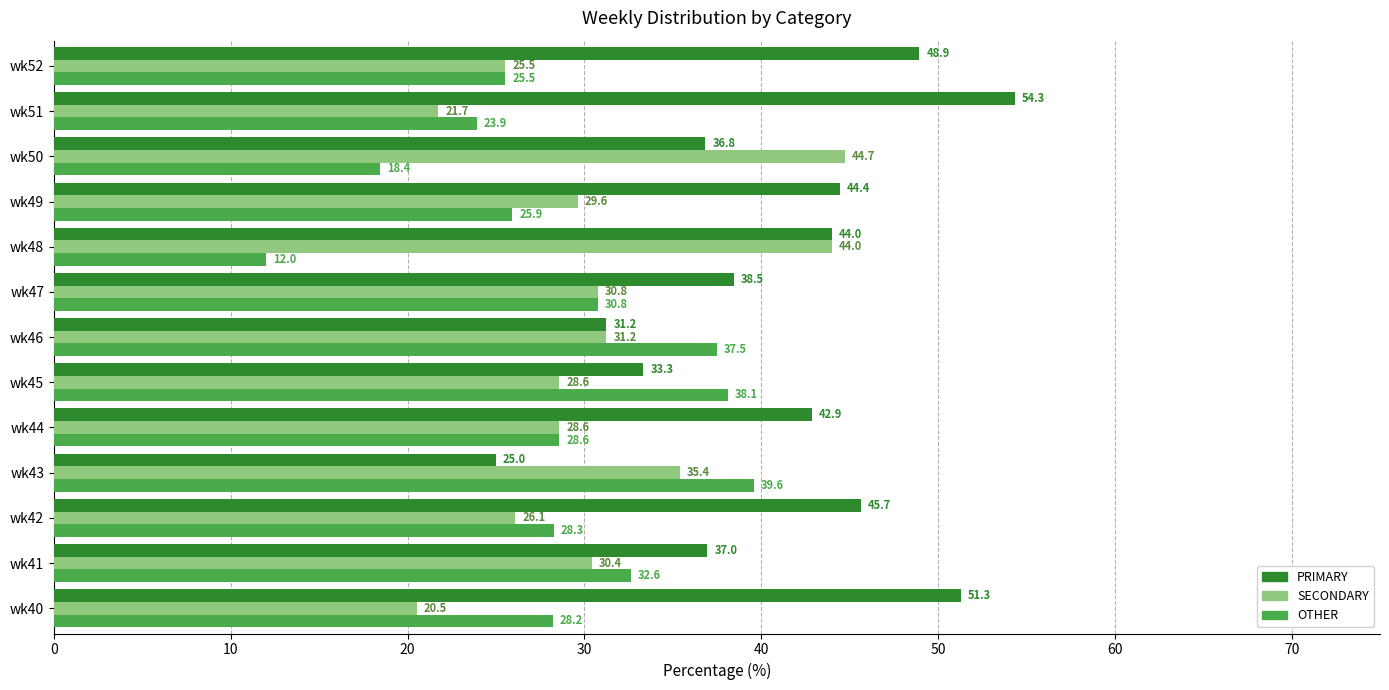

Which series has the widest spread of values?

PRIMARY